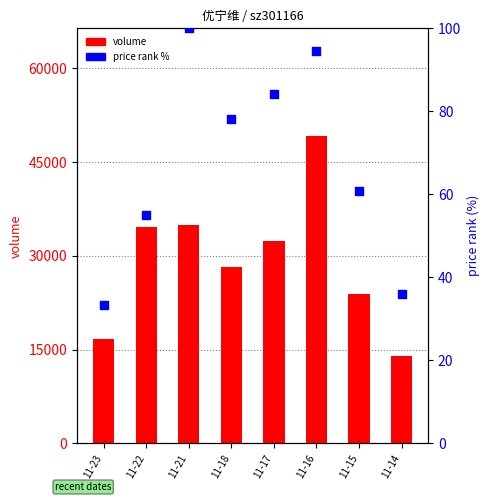

Which series contains the highest Y value?

volume